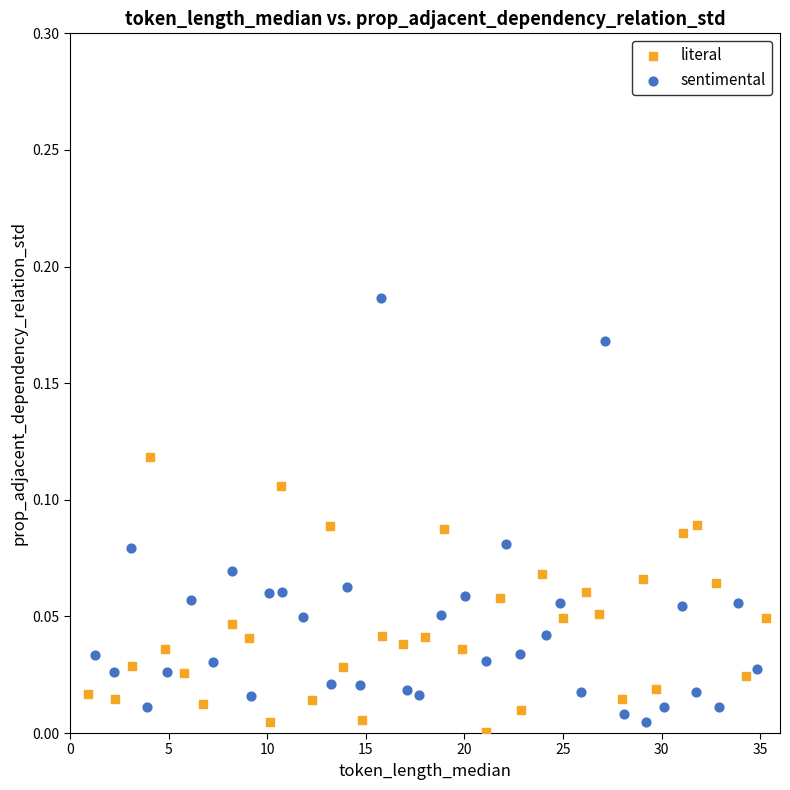

Which series reaches the minimum Y coordinate?

literal